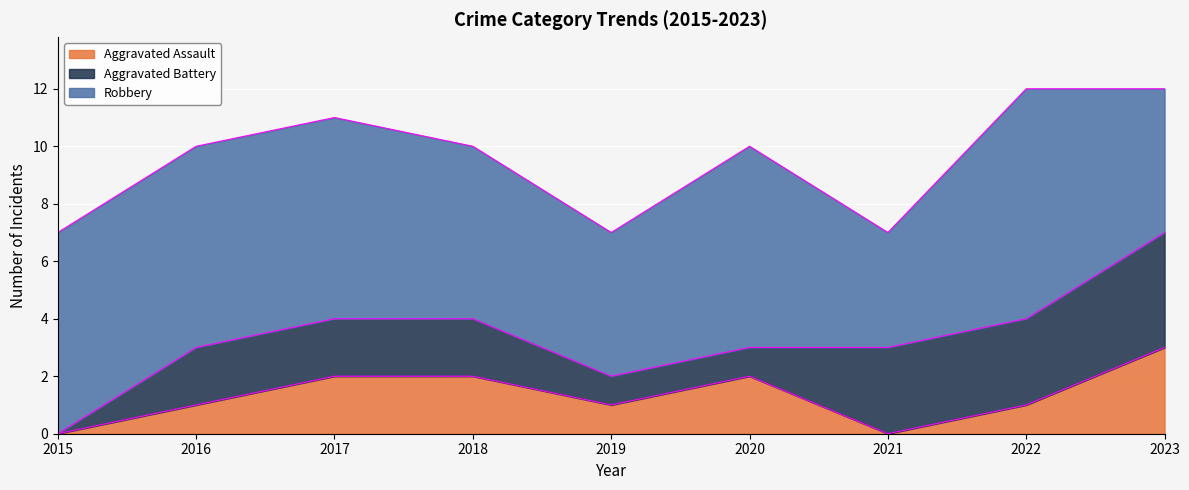

Rank the series by their maximum value, from lowest to highest.

Aggravated Assault, Aggravated Battery, Robbery